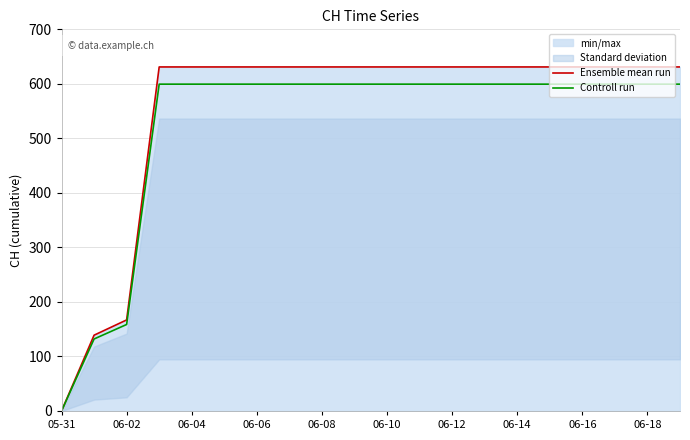

What is the value of the Ensemble mean run point at the 6th from the left?

631.0